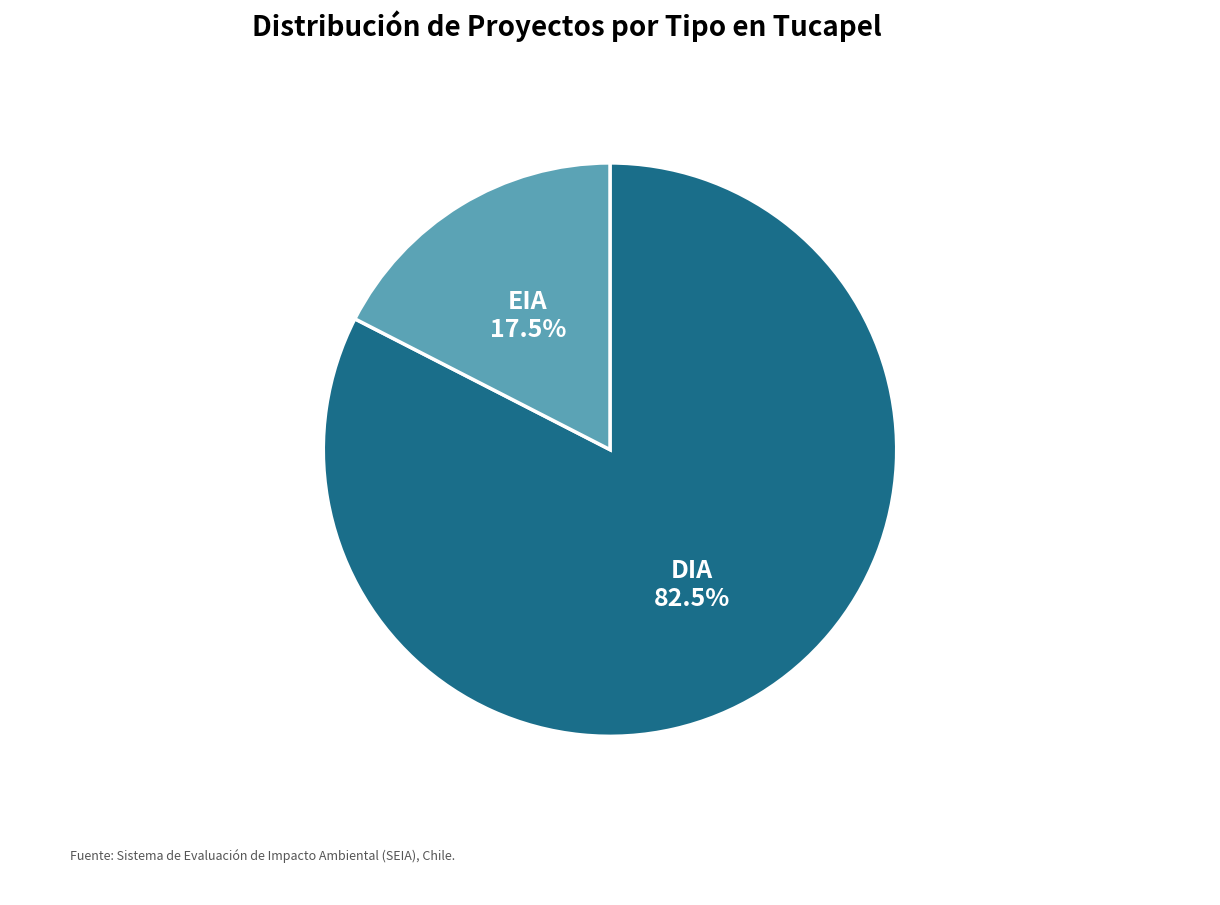

How many slices are in this pie chart?

2